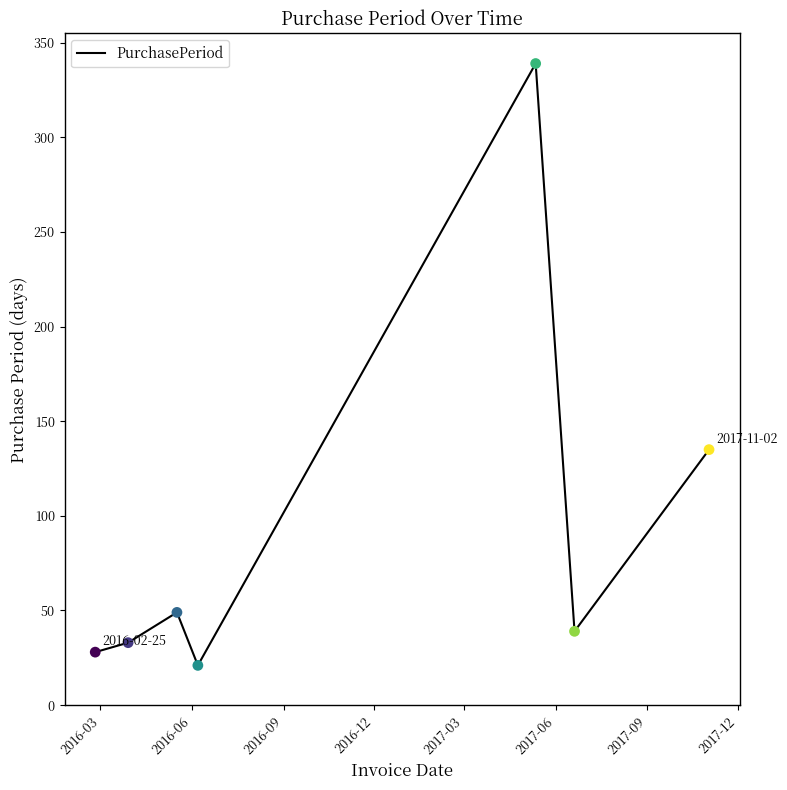

What is the average value?

92